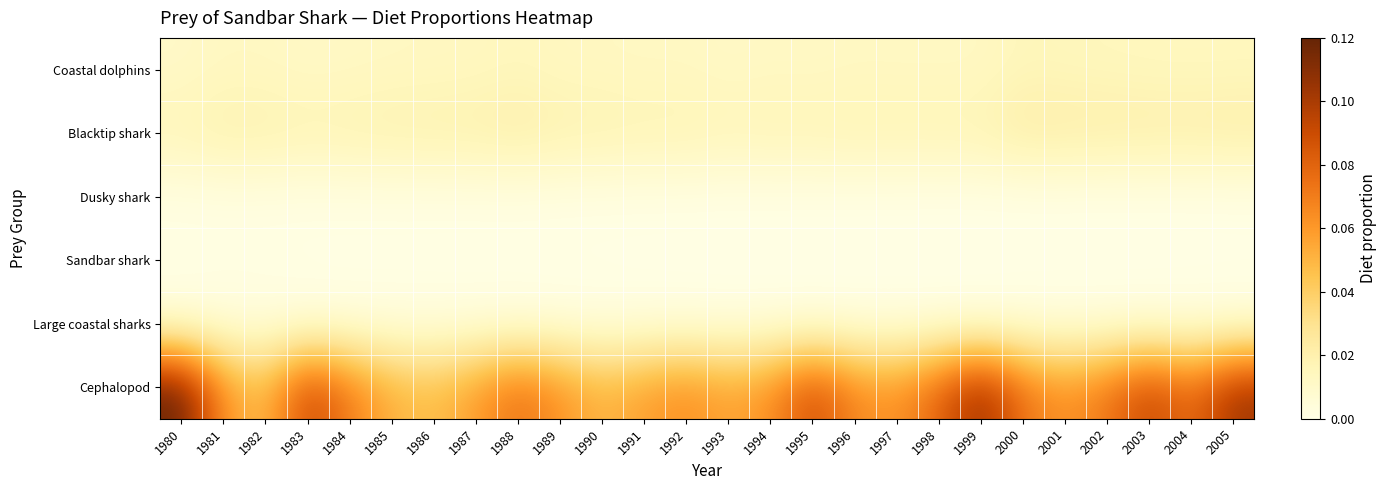

What is the total value across all series at 1987?

0.1